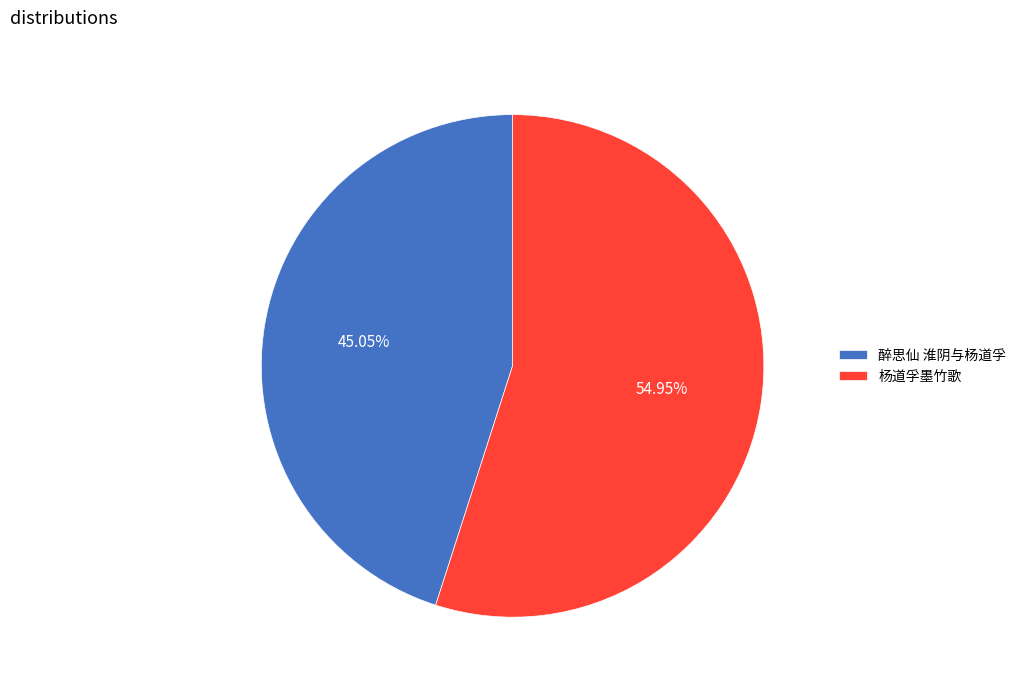

How many segments does this pie chart have?

2